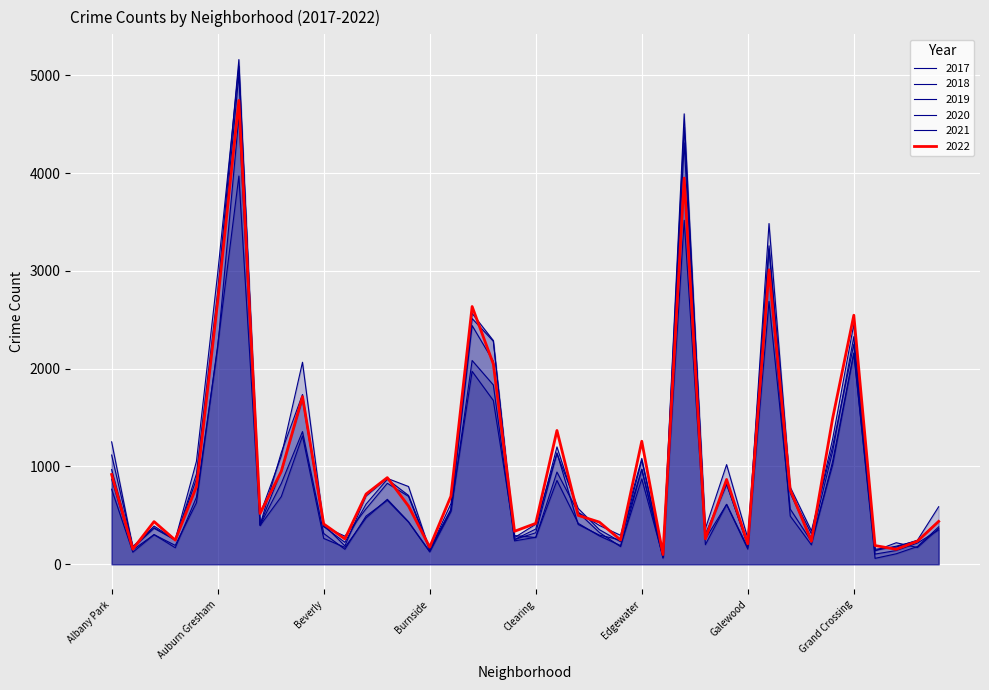

What is the sum of the 2017 values at Englewood and Chicago Lawn?

6760